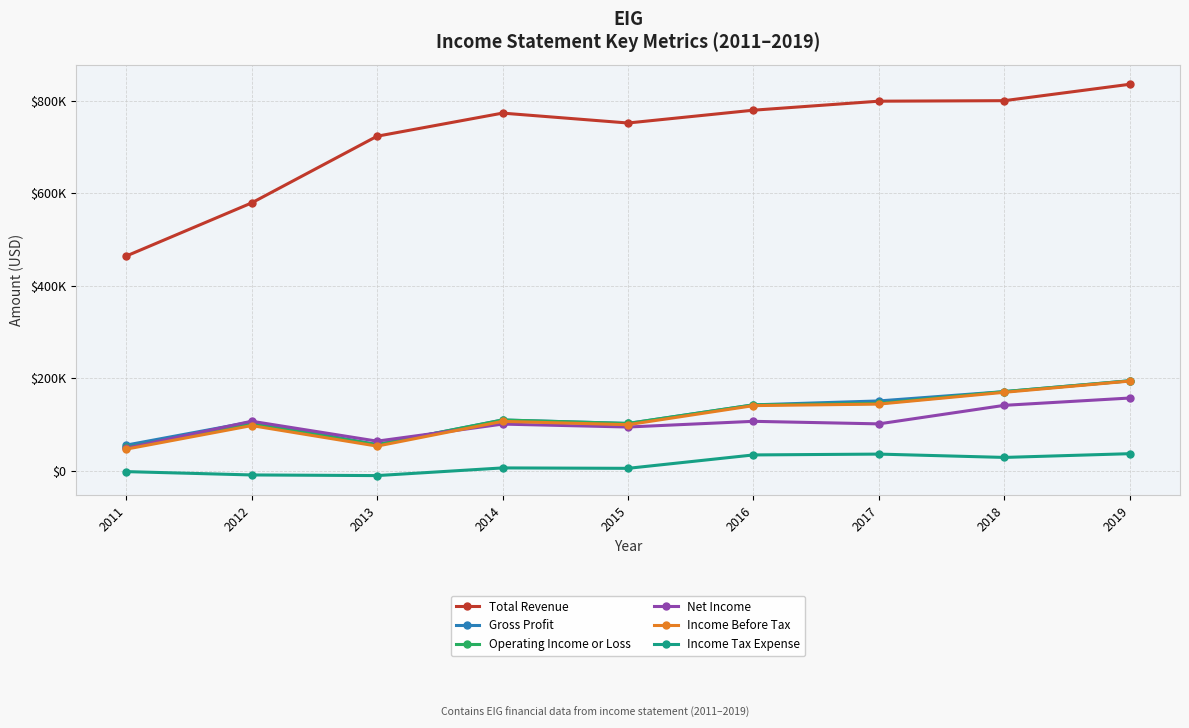

At which label does Total Revenue reach its minimum?

2011